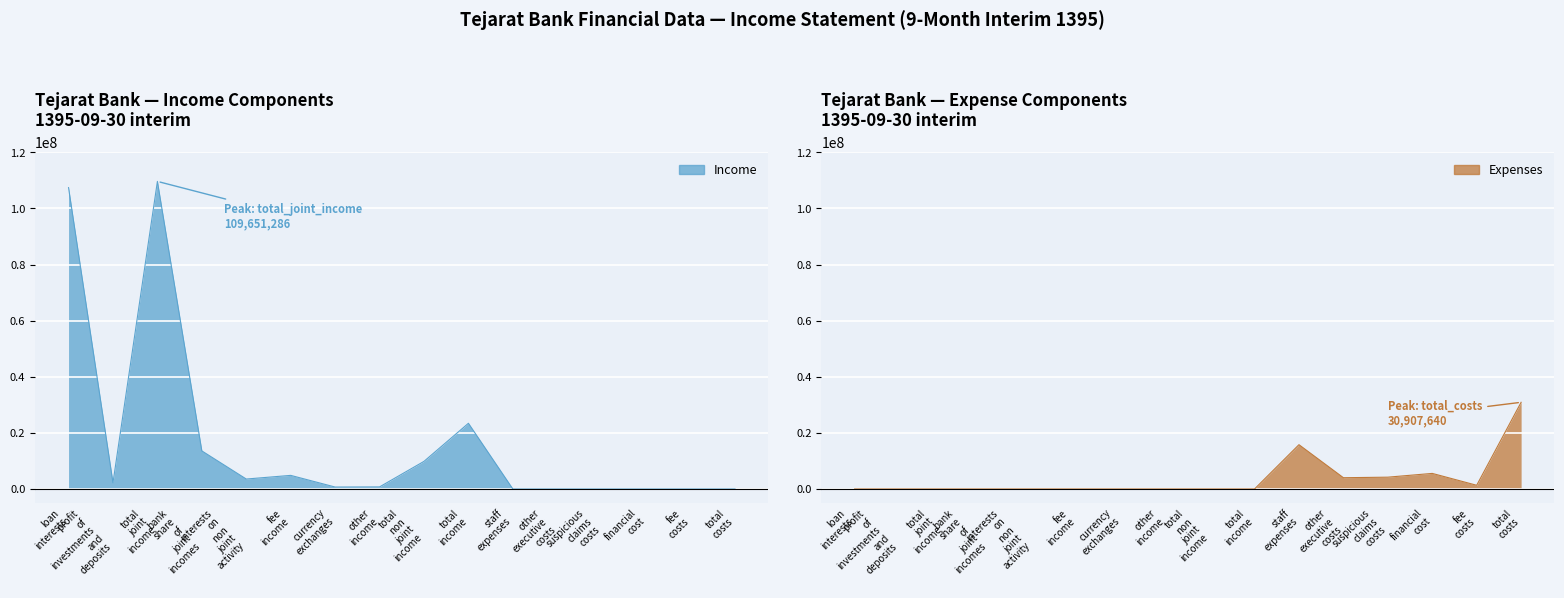

Between loan interests and fee costs, which is larger?

loan interests